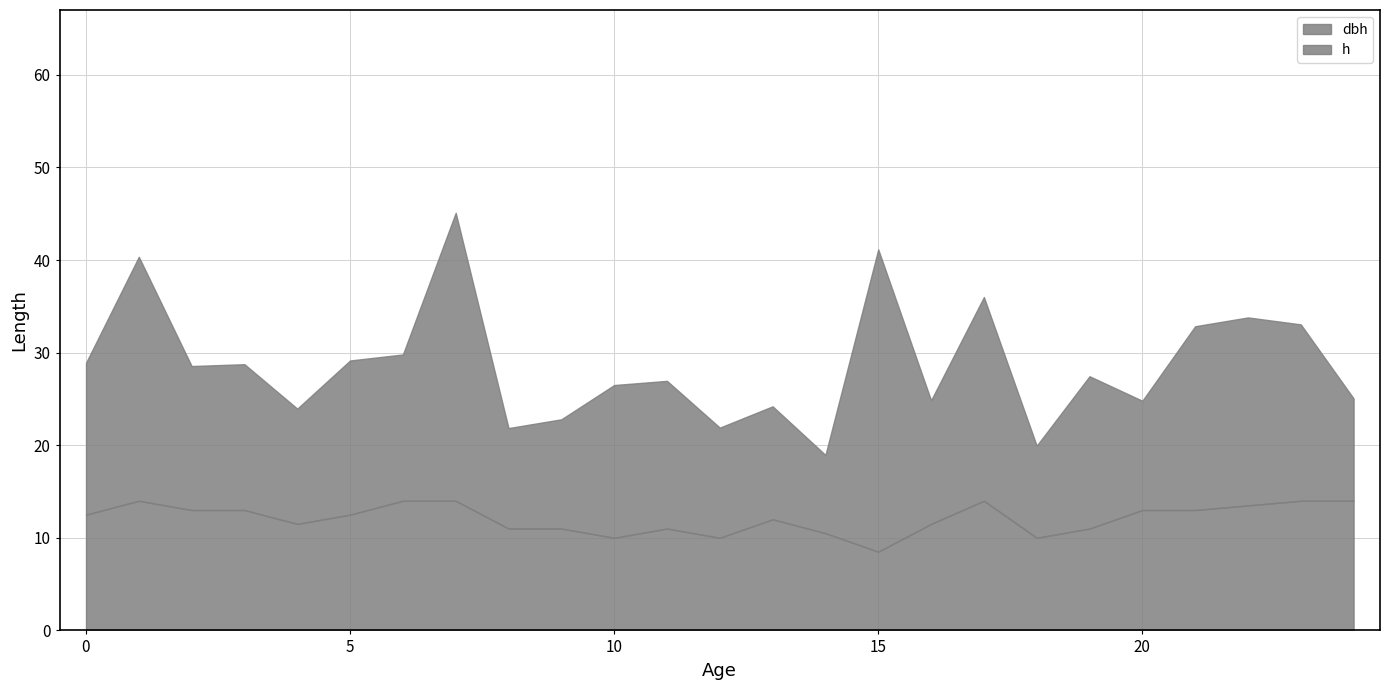

What is the lowest value of the h series?

8.5